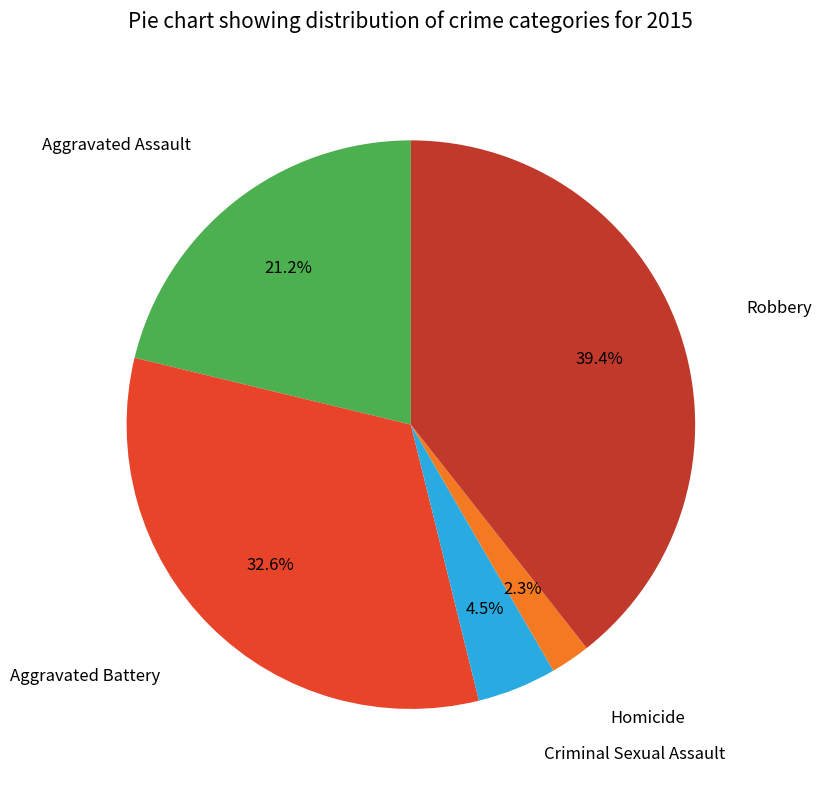

Does any single category account for the majority?

No